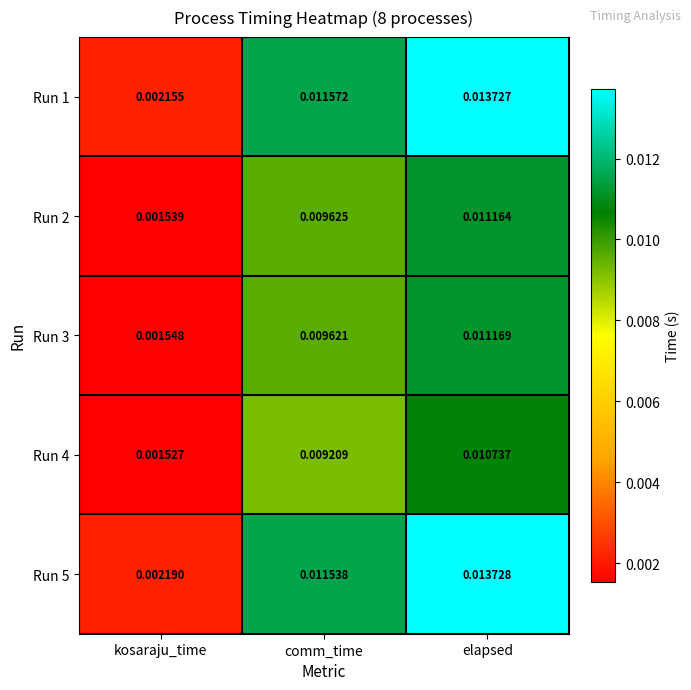

Which category has the lowest value in the Run 3 series?

kosaraju_time